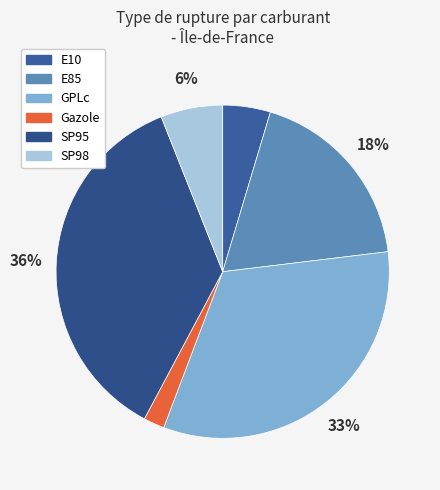

True or false: E10 accounts for 5% of the total.

True